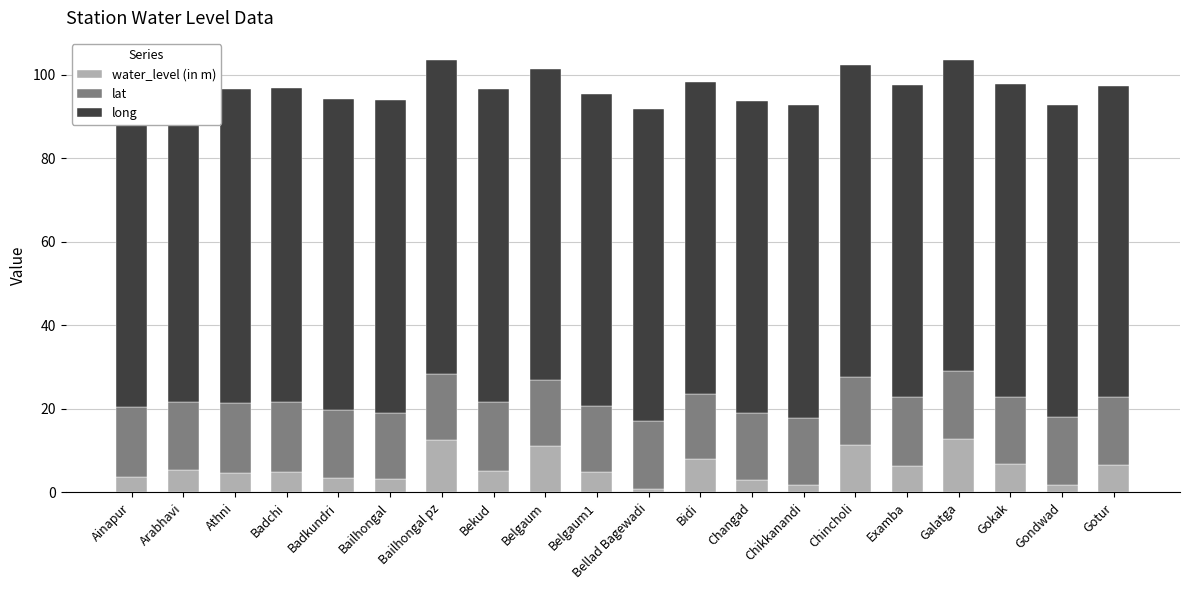

What is the average value of the water_level (in m) series?

5.9